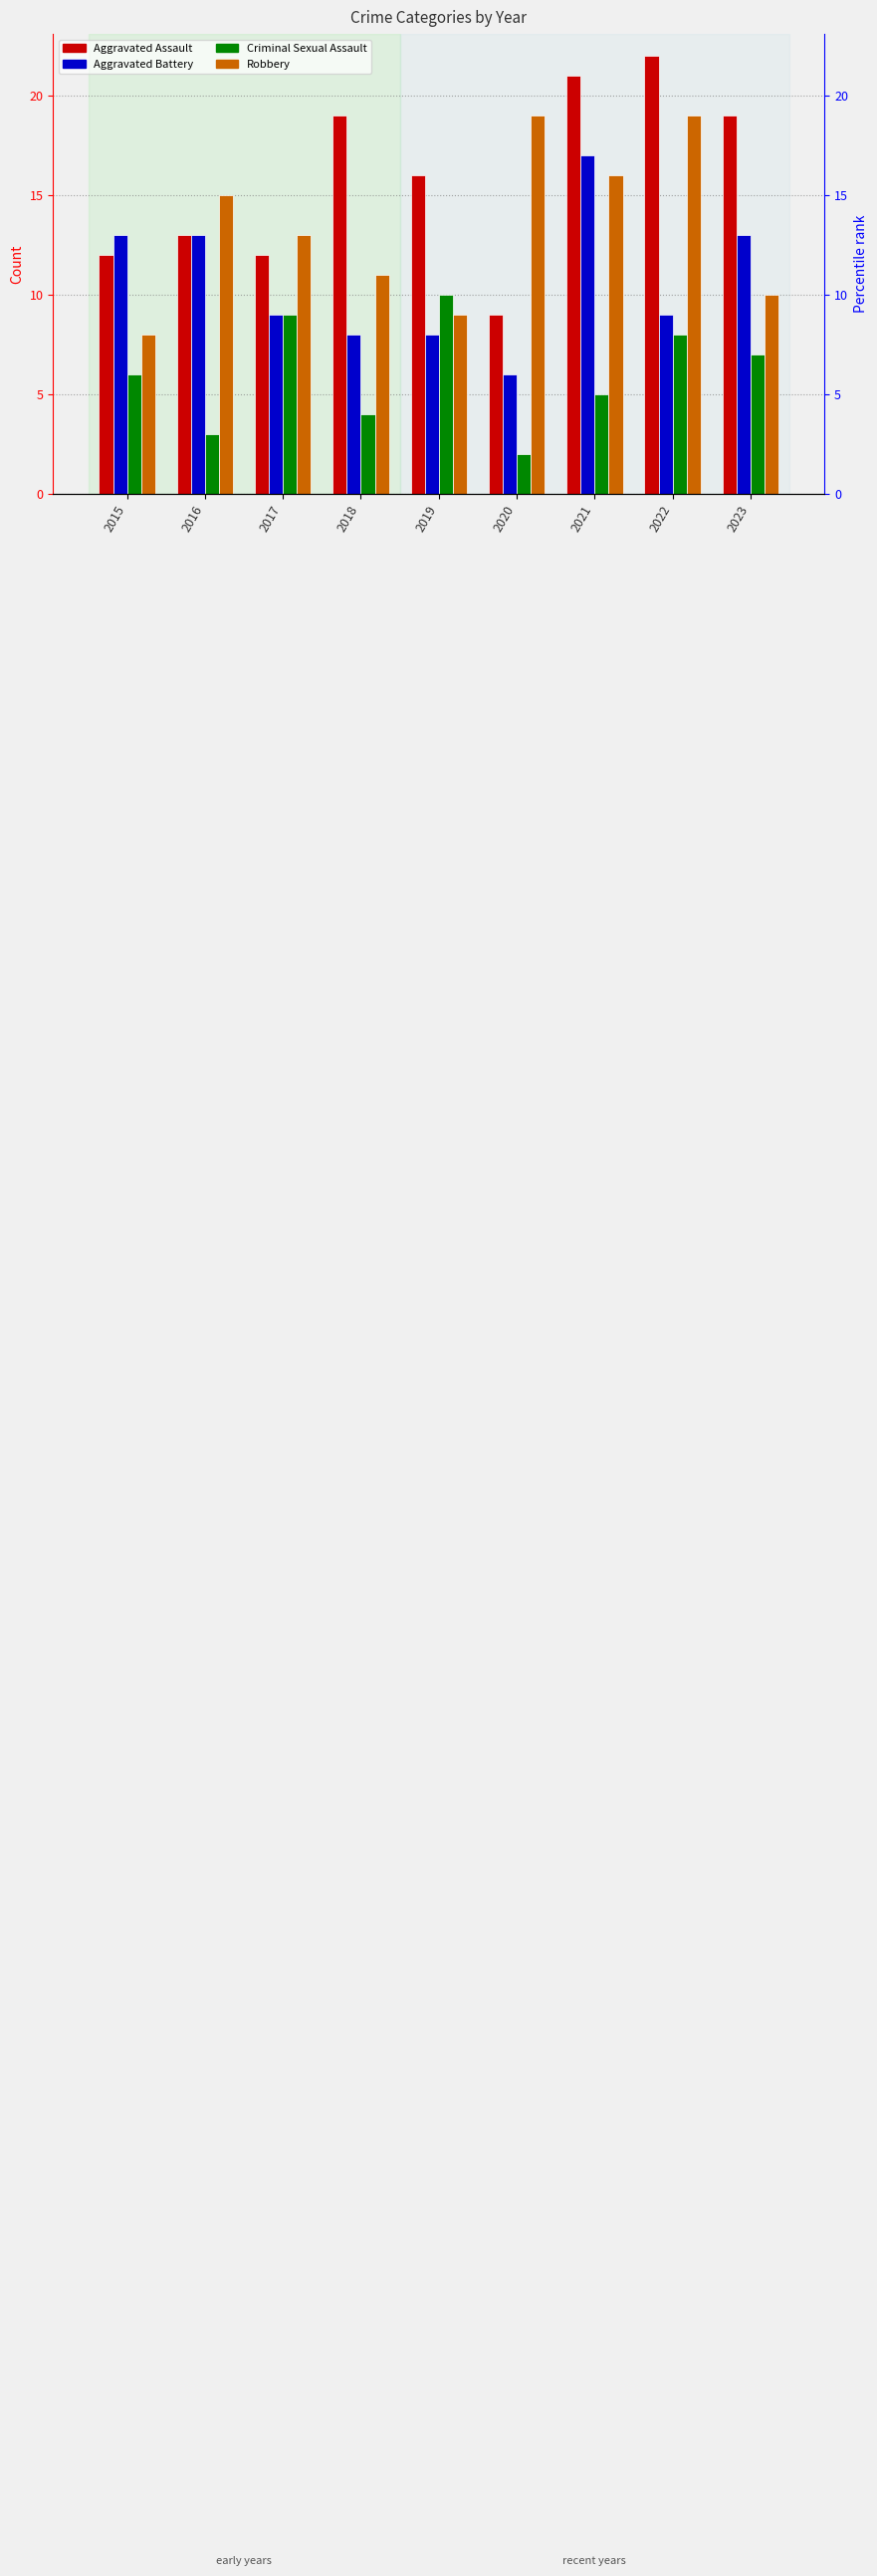

List the series in order of their peak value, lowest first.

Criminal Sexual Assault, Aggravated Battery, Robbery, Aggravated Assault